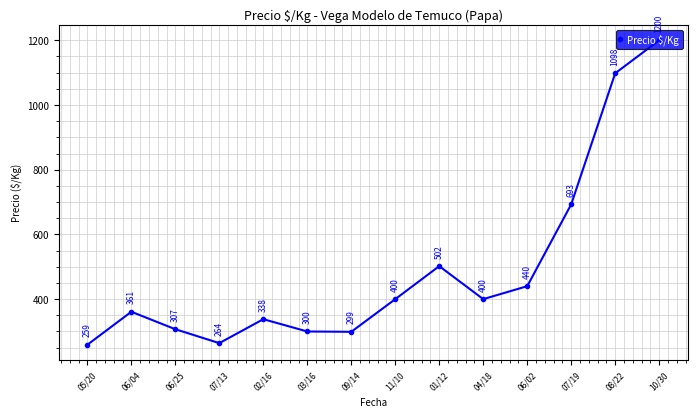

What is the maximum value shown in the chart?

1200